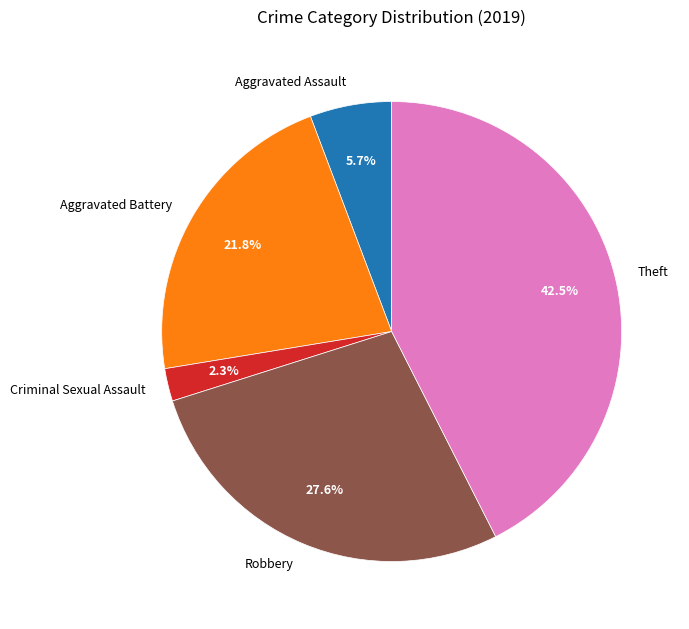

Combined, do Robbery and Theft account for over 50%?

Yes